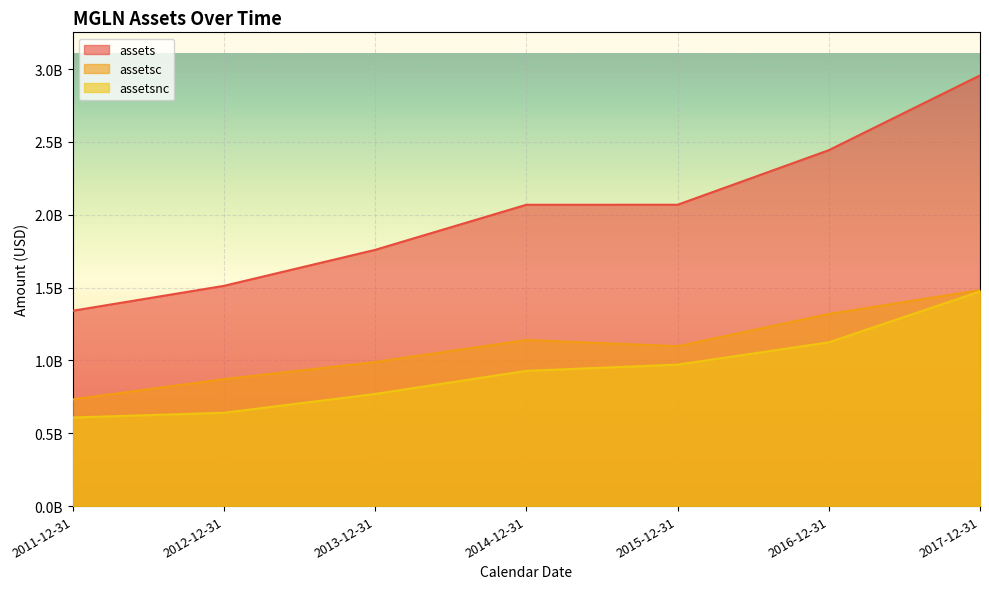

What is the average value of the assets series?

2021634571